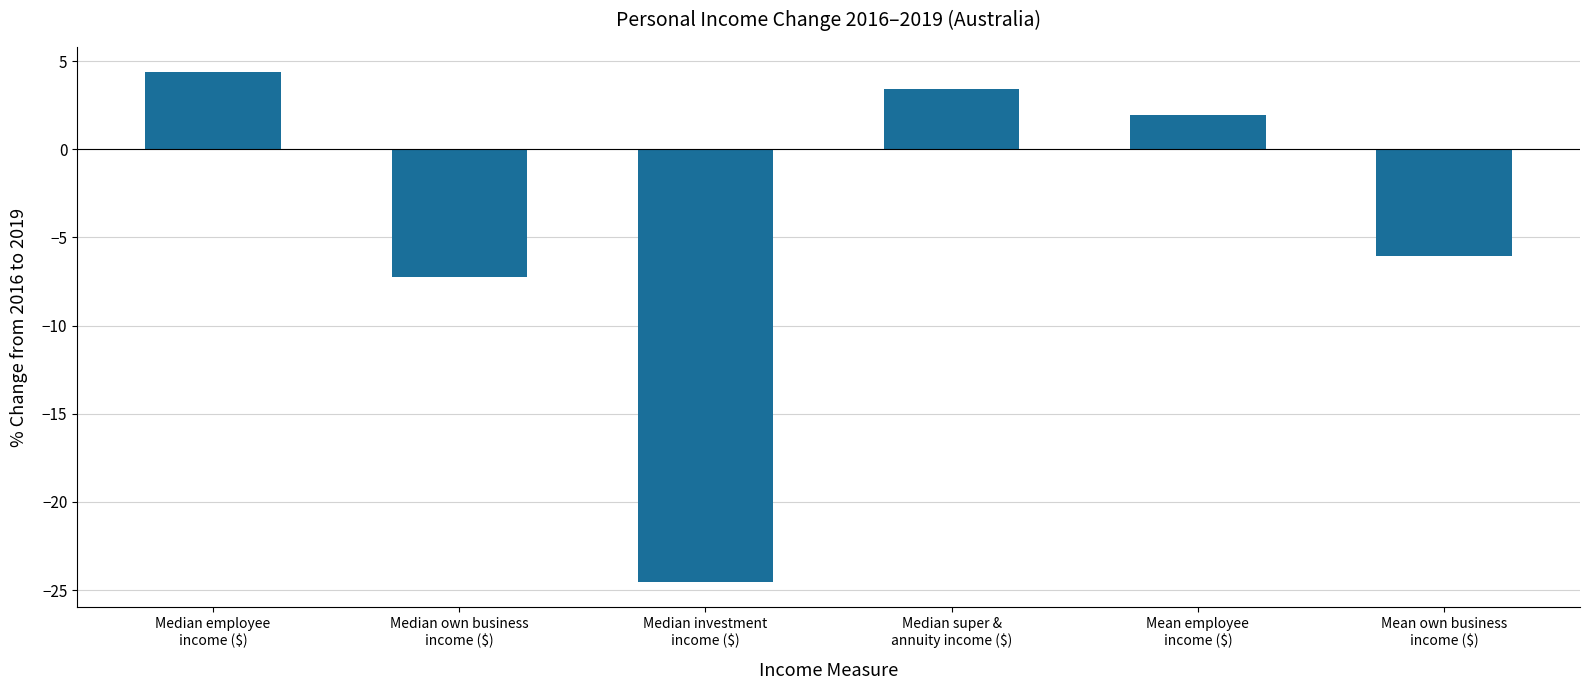

How many data points are less than 1?

3